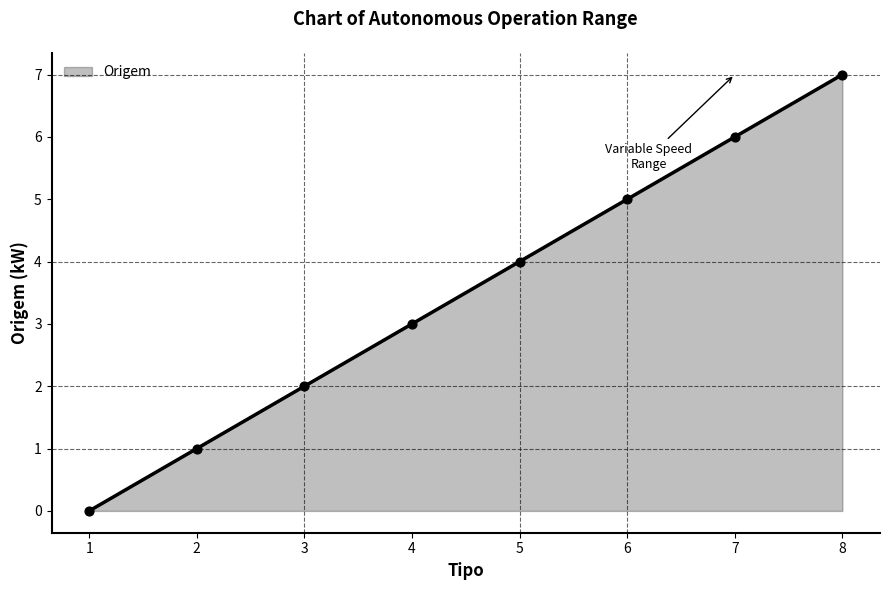

Which has a higher value, 2 or 8?

8